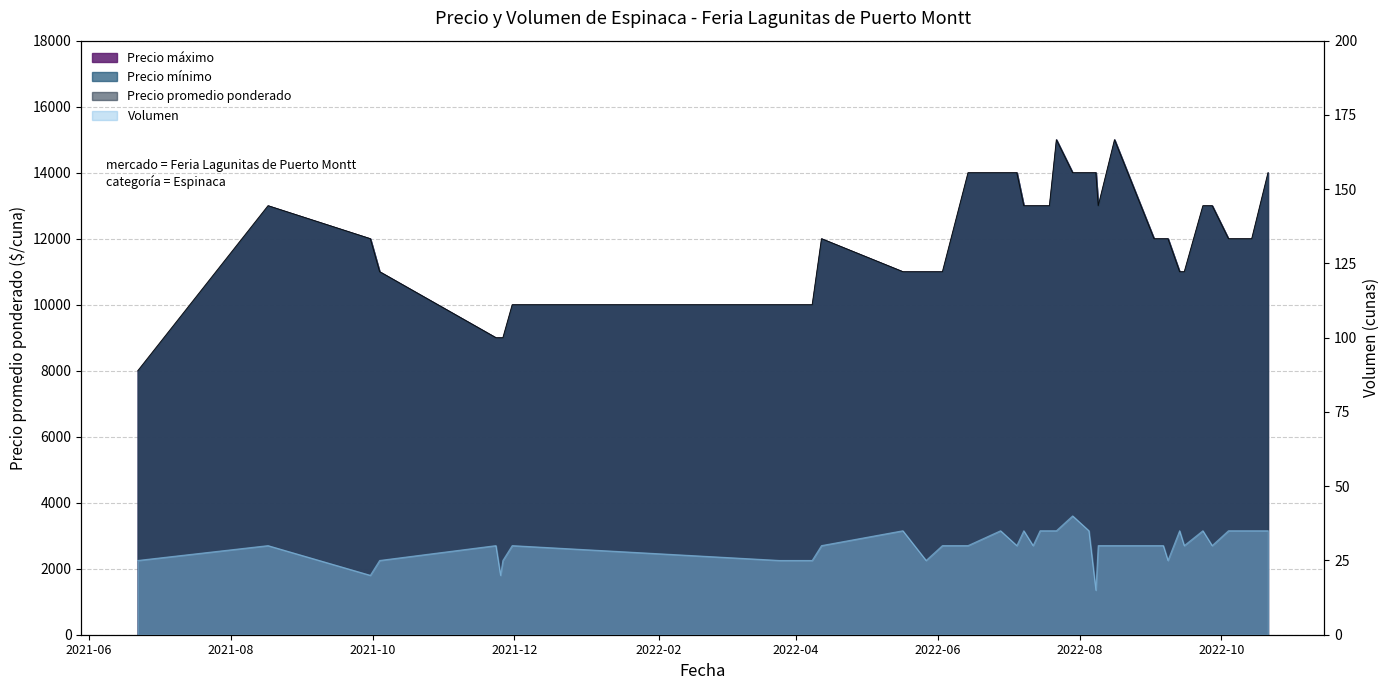

What is the label of the 9th point from the left?

2022-03-25